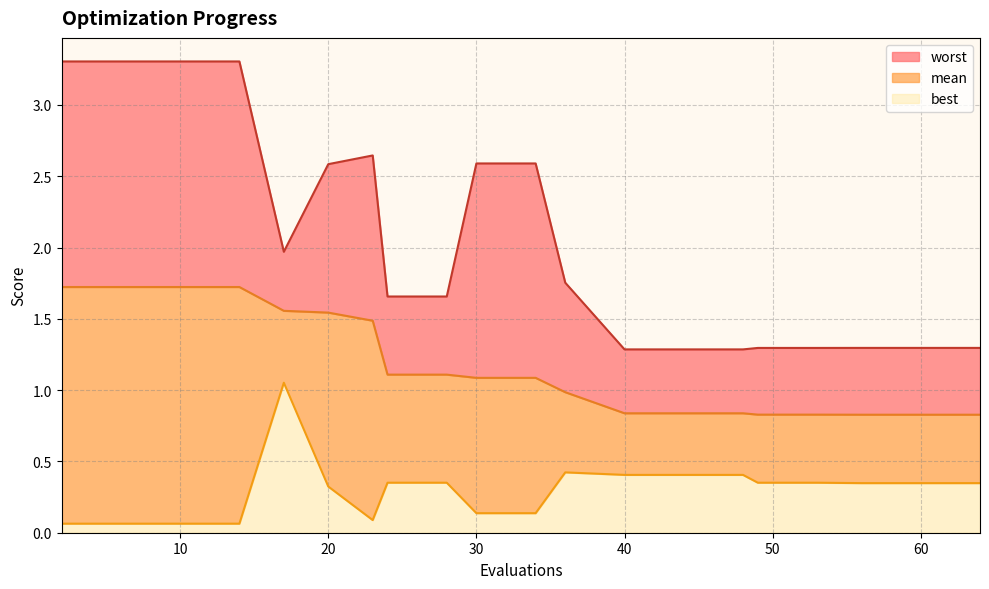

What is the lowest value of the mean series?

0.8